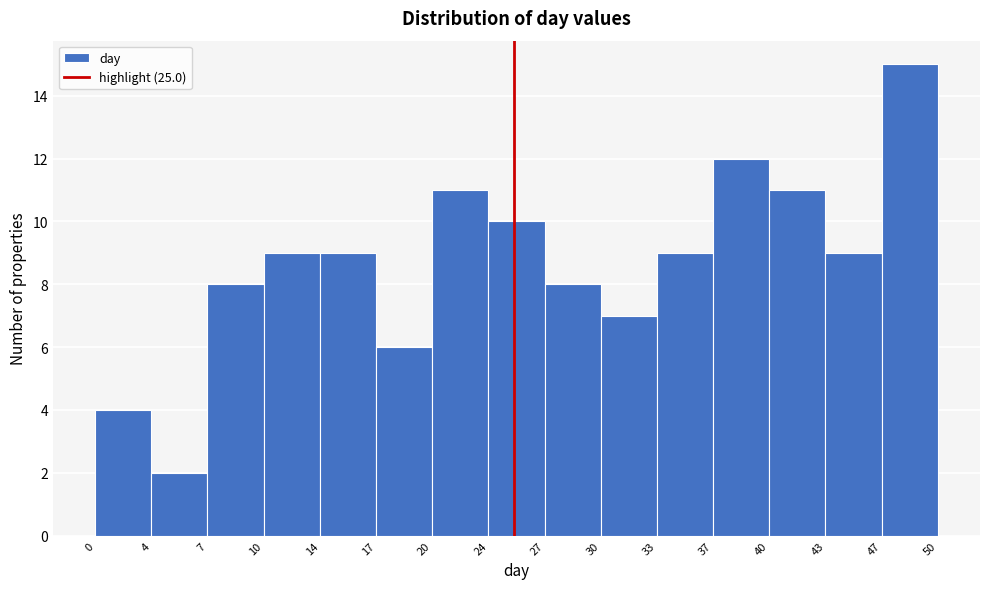

Reading left to right, list every bar in this chart as the range it spans on the x-axis followed by its height. The values are not printed on the chart, so give them approximately, as read against the axis.

0 to 4: 4
4 to 7: 2
7 to 10: 8
10 to 14: 9
14 to 17: 9
17 to 20: 6
20 to 24: 11
24 to 27: 10
27 to 30: 8
30 to 33: 7
33 to 37: 9
37 to 40: 12
40 to 43: 11
43 to 47: 9
47 to 50: 15